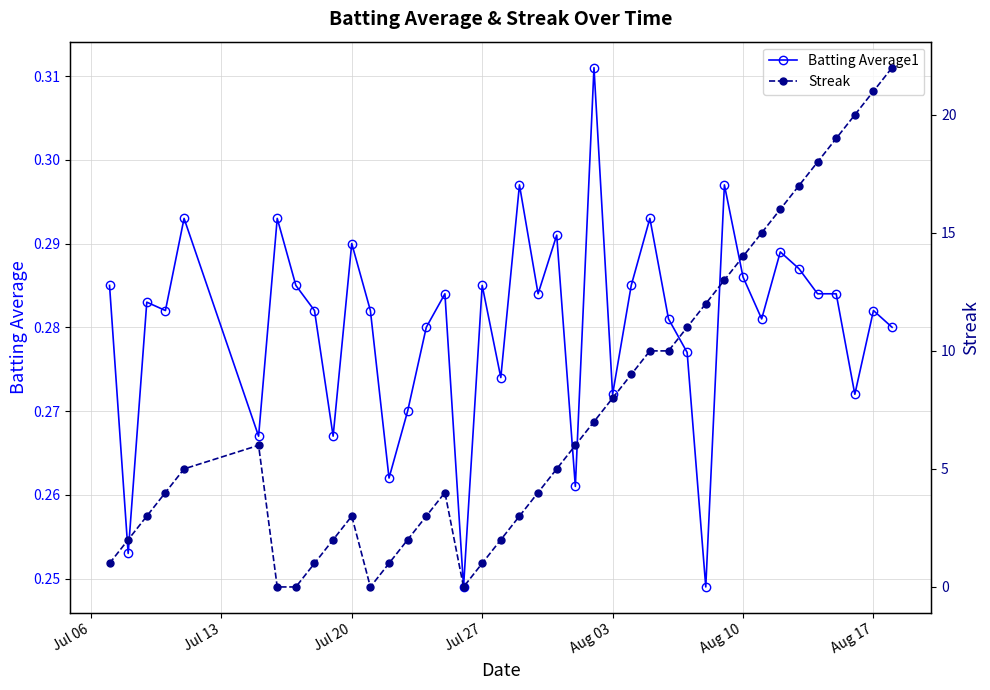

True or false: Streak and Batting Average1 cross at least once.

True